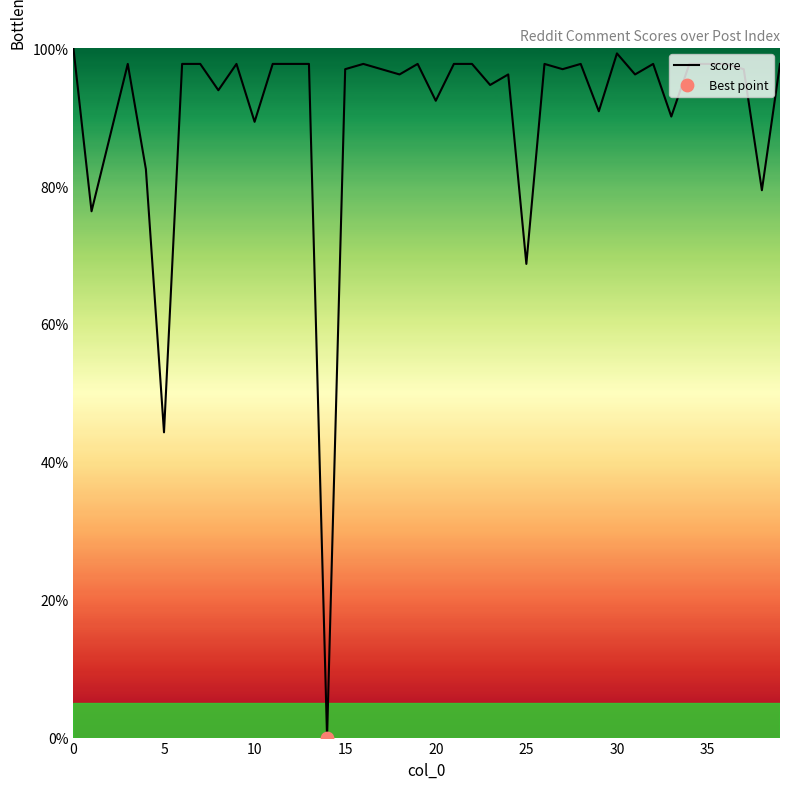

What is the maximum value shown in the chart?

100.0